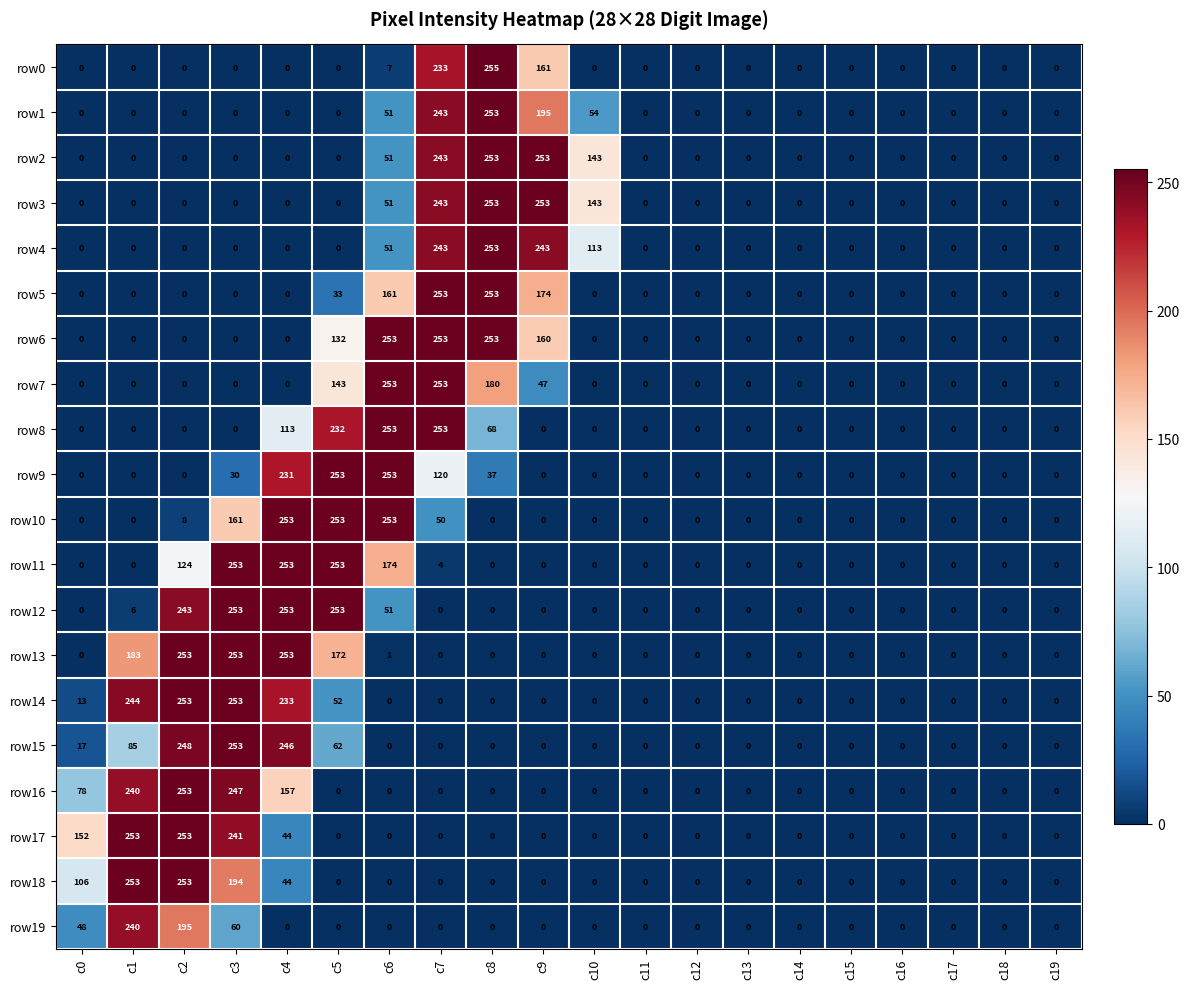

How many row18 values are between 0 and 44?

16